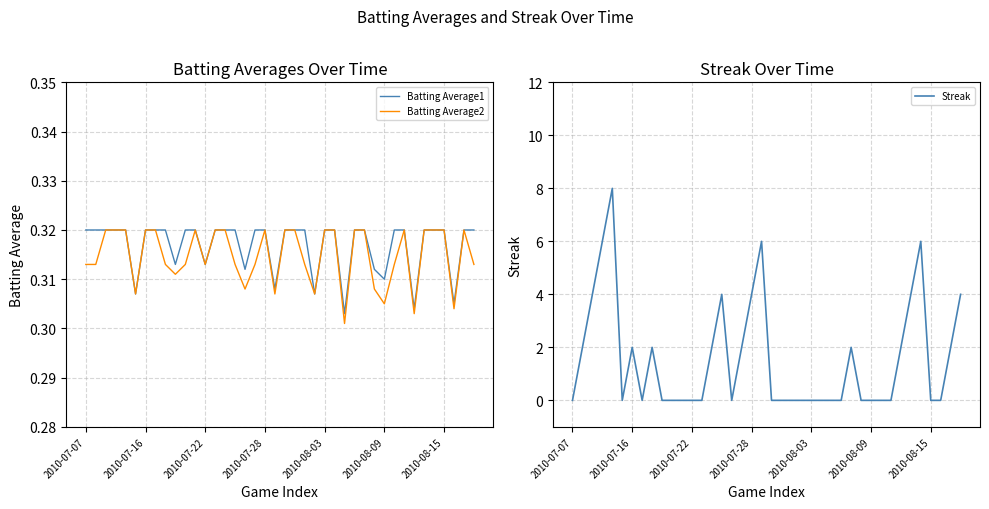

Rank the series by their maximum value, from highest to lowest.

Streak, Batting Average1, Batting Average2